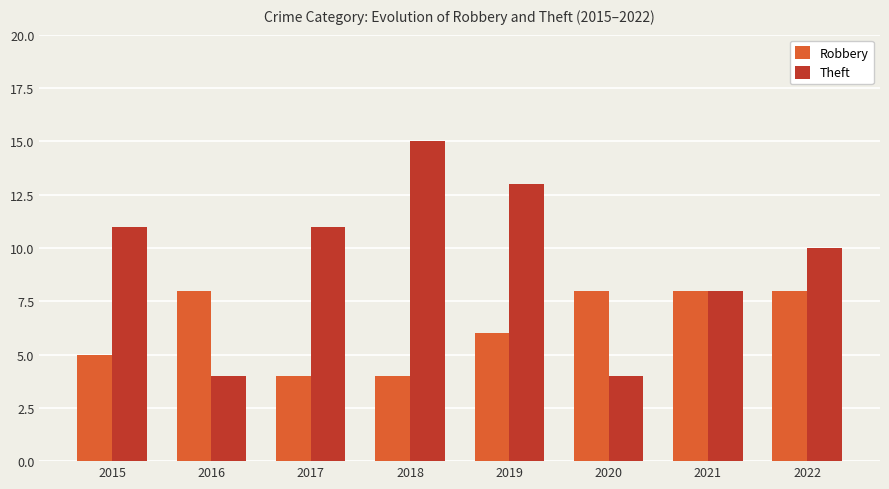

How many data points does each series have?

8